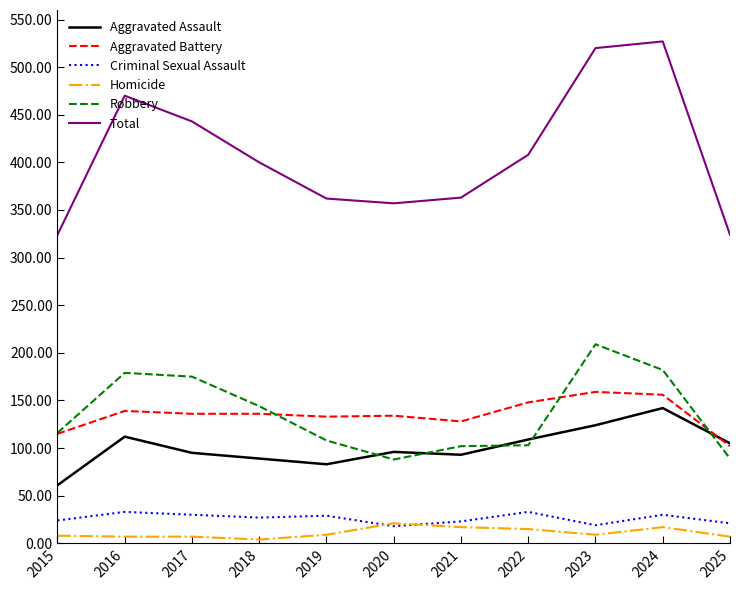

Between 2019 and 2023, which series saw the biggest shift?

Total